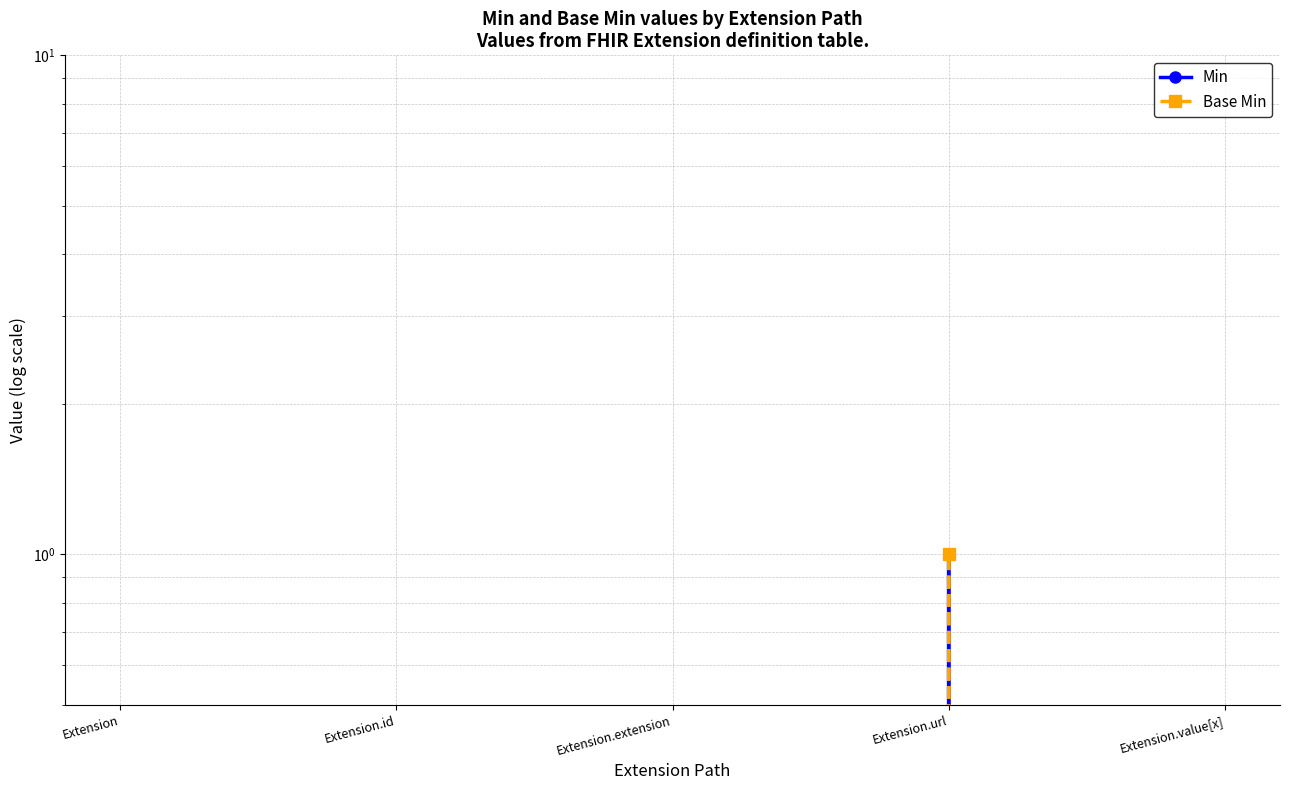

How many series are shown in this chart?

2